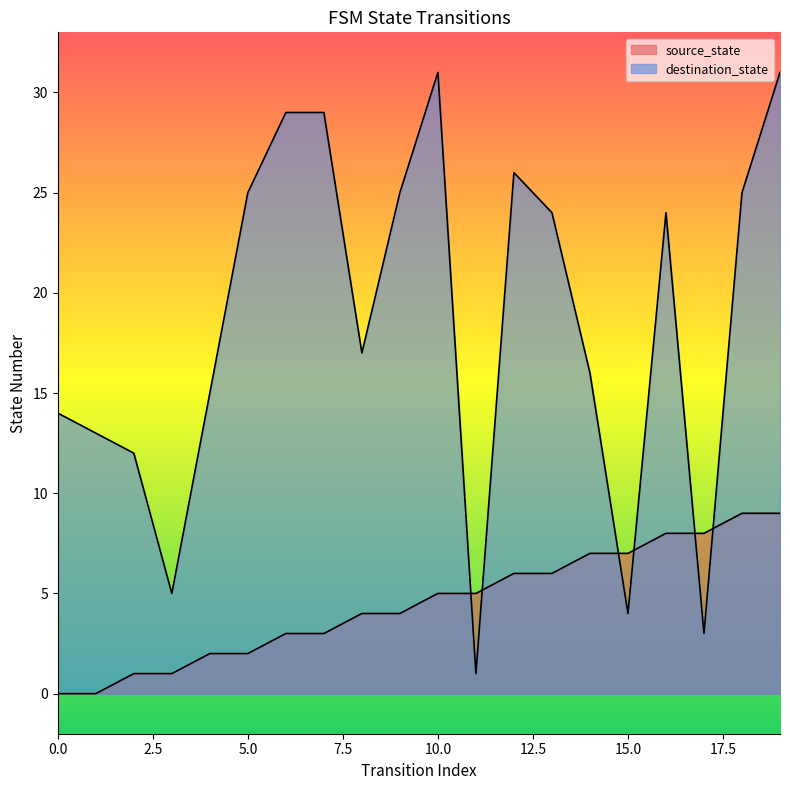

How many intersections are there between source_state and destination_state?

6